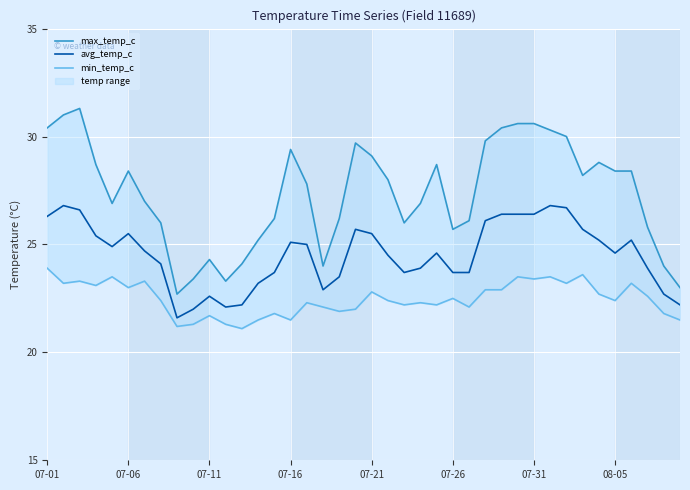

Is this an area chart (filled region under the line)?

No